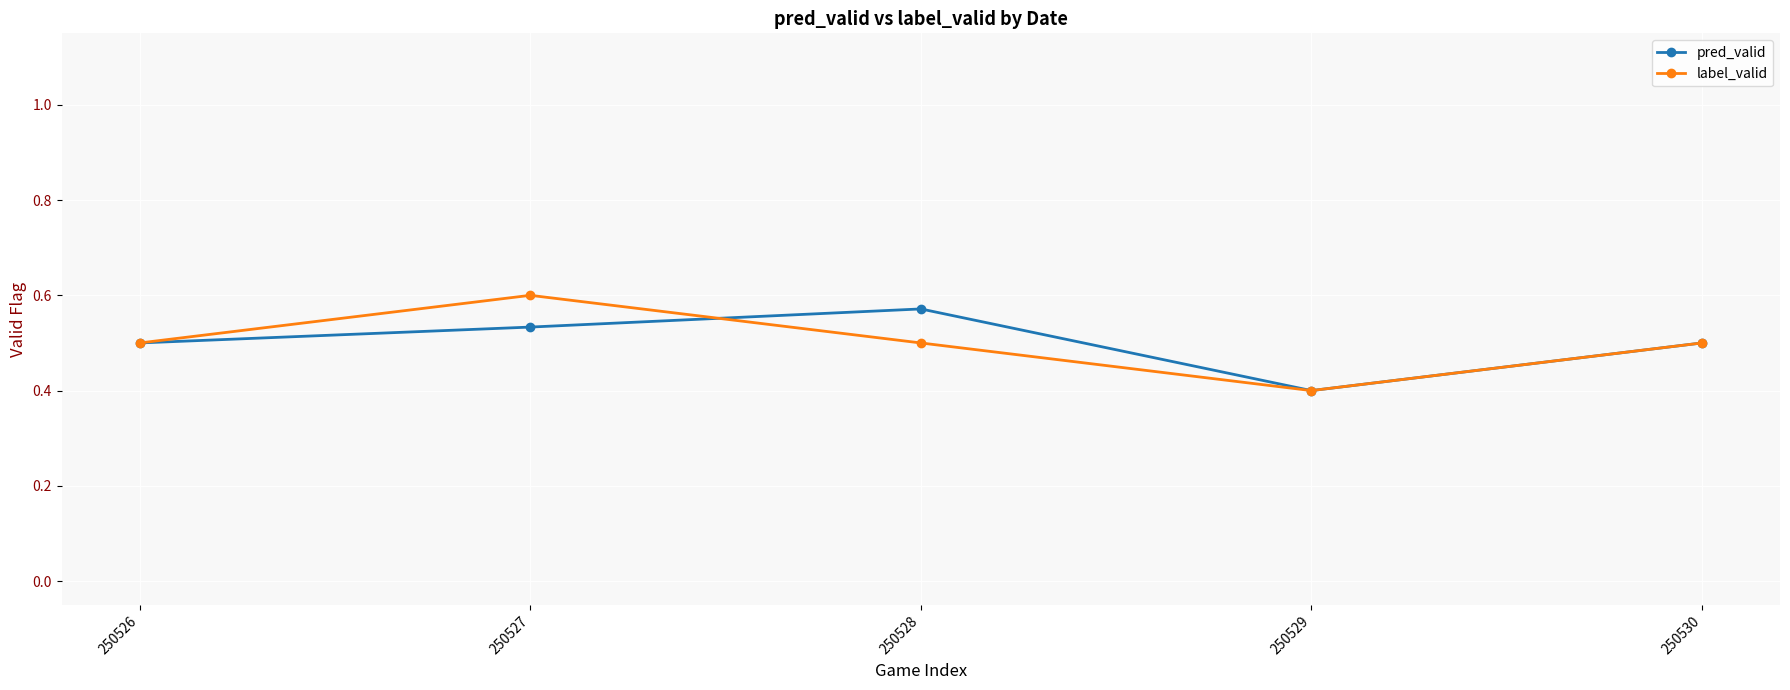

Which series has the widest spread of values?

label_valid